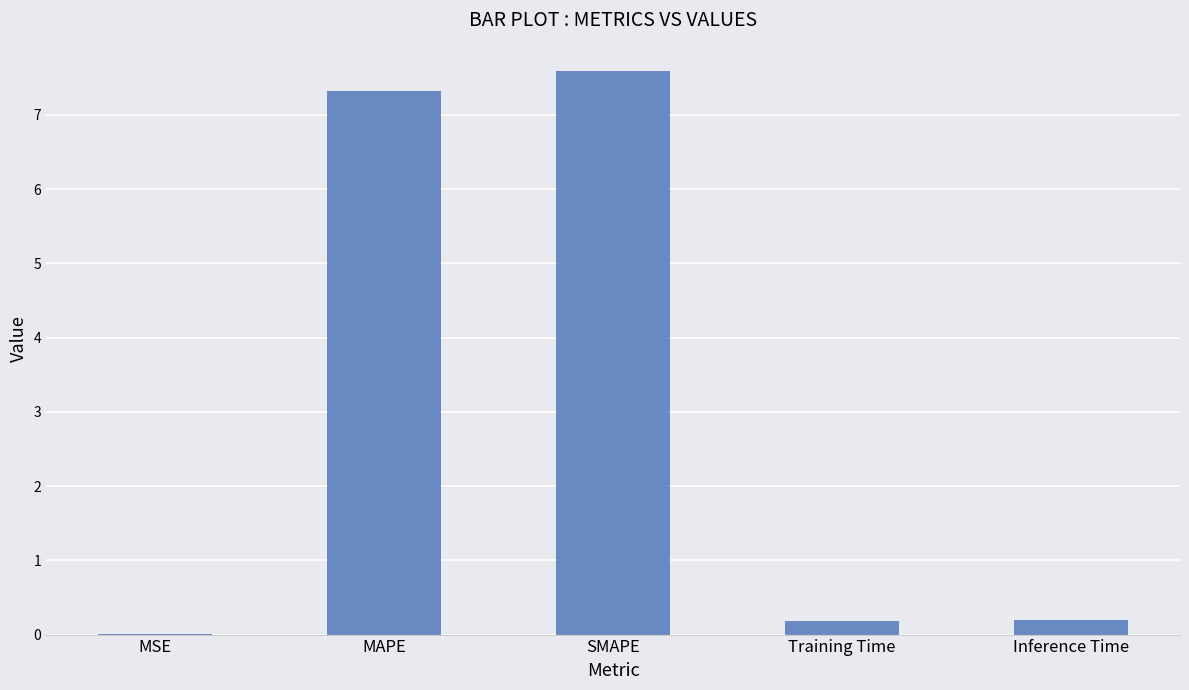

What is the difference between the values at MSE and MAPE?

7.3